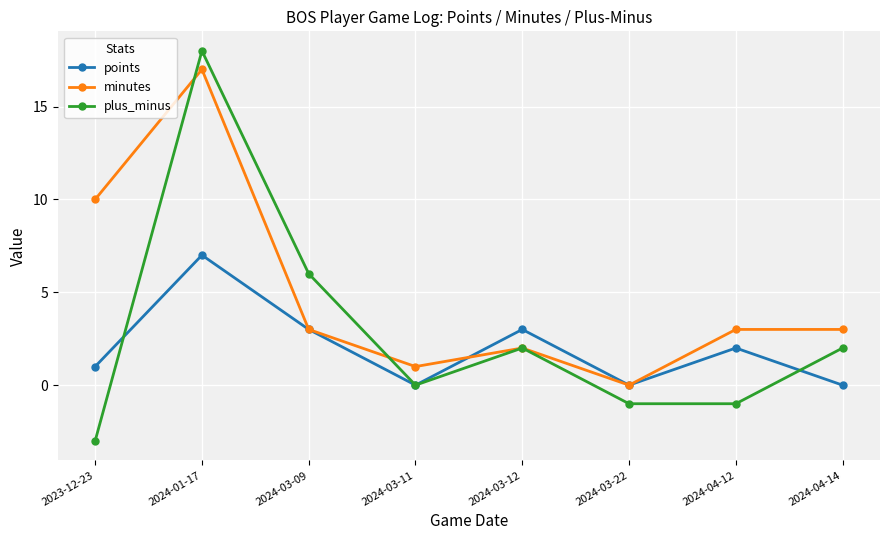

List the series in order of their peak value, lowest first.

points, minutes, plus_minus